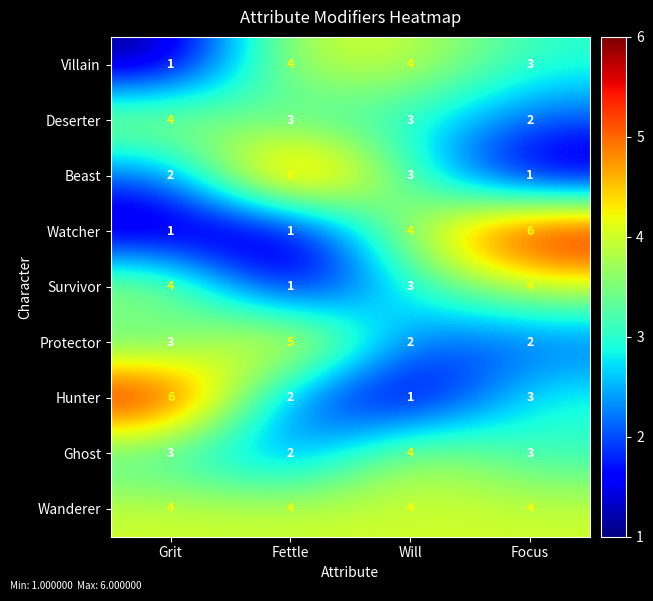

What is the highest value of the Survivor series?

4